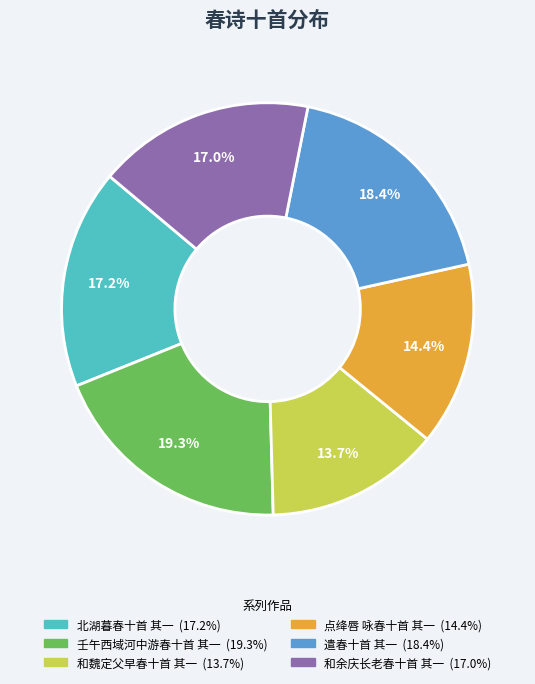

To the nearest percent, what is the difference between the 点绛唇 咏春十首 其一 and 和余庆长老春十首 其一 slice percentages?

3%